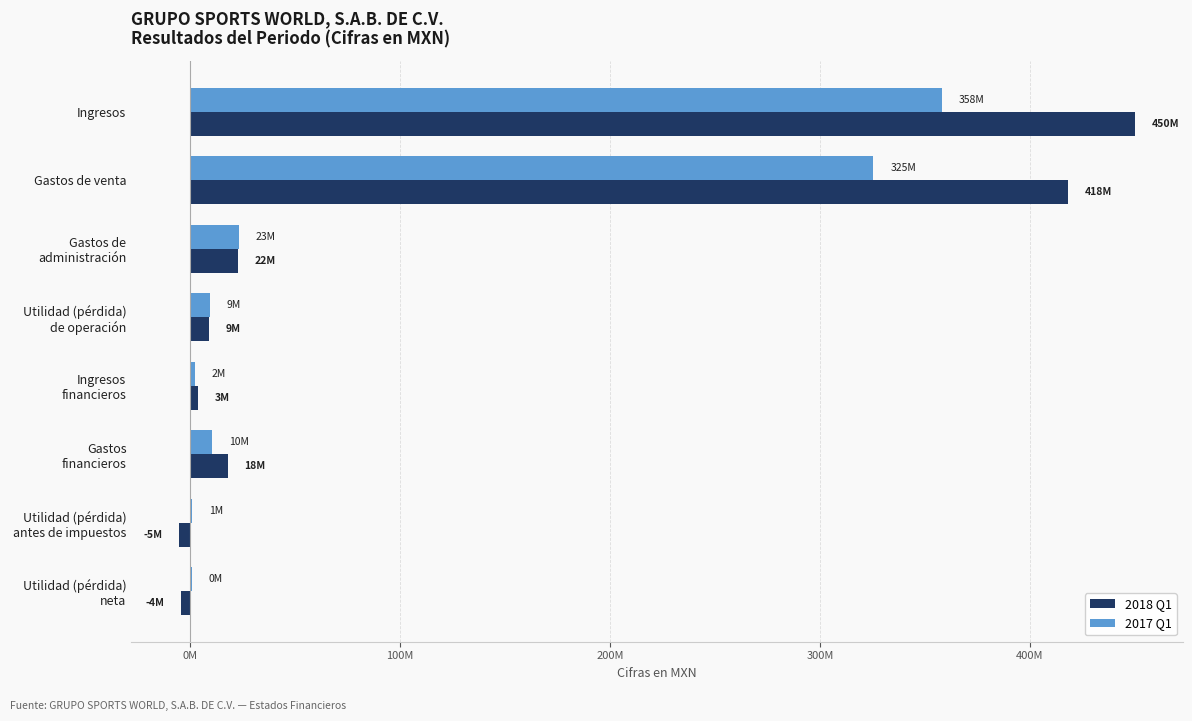

What are all the series names shown in the legend?

2018 Q1, 2017 Q1